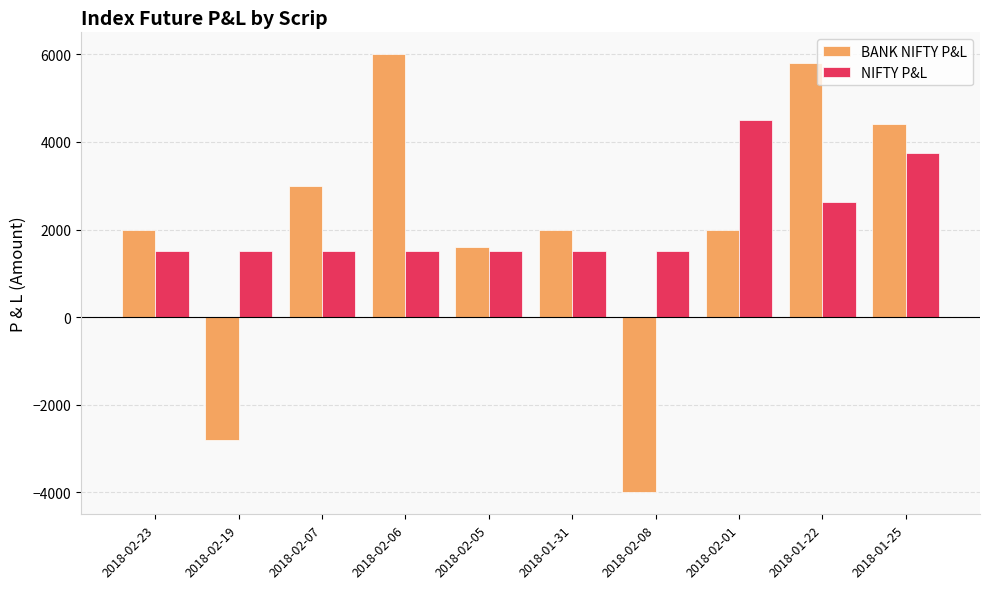

Rank the series by their average value, from highest to lowest.

NIFTY P&L, BANK NIFTY P&L